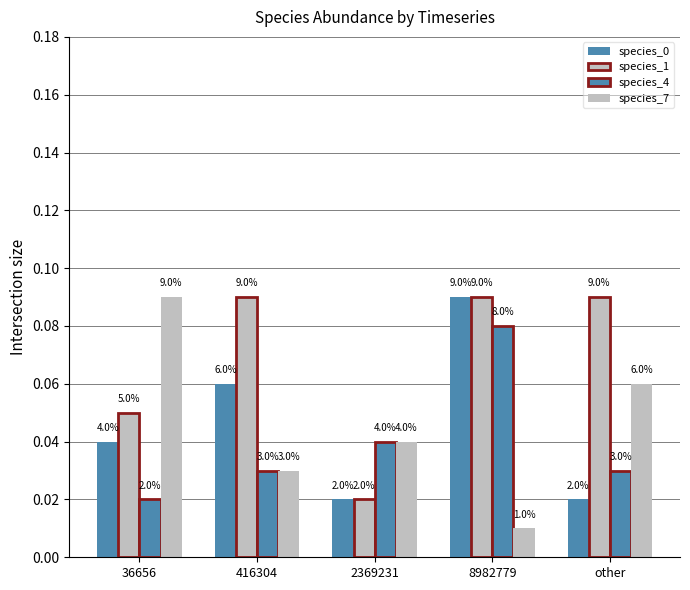

What is the total value across all series at other?

0.2